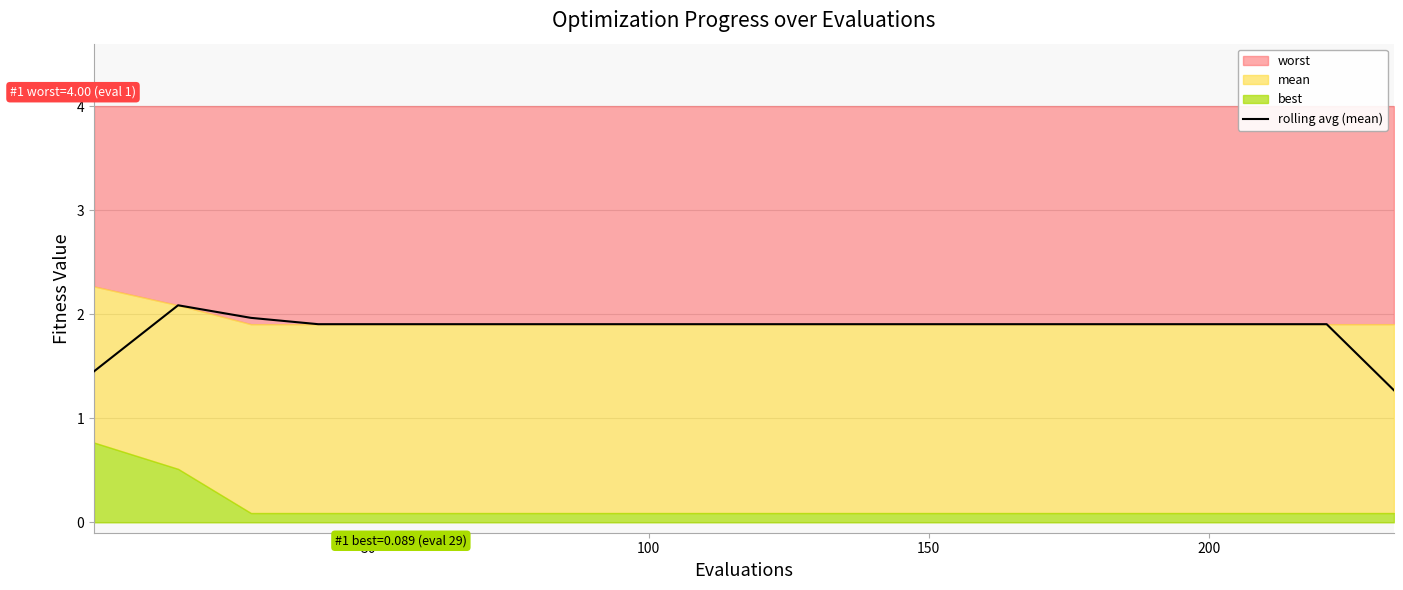

What is the maximum value for rolling avg (mean)?

2.1